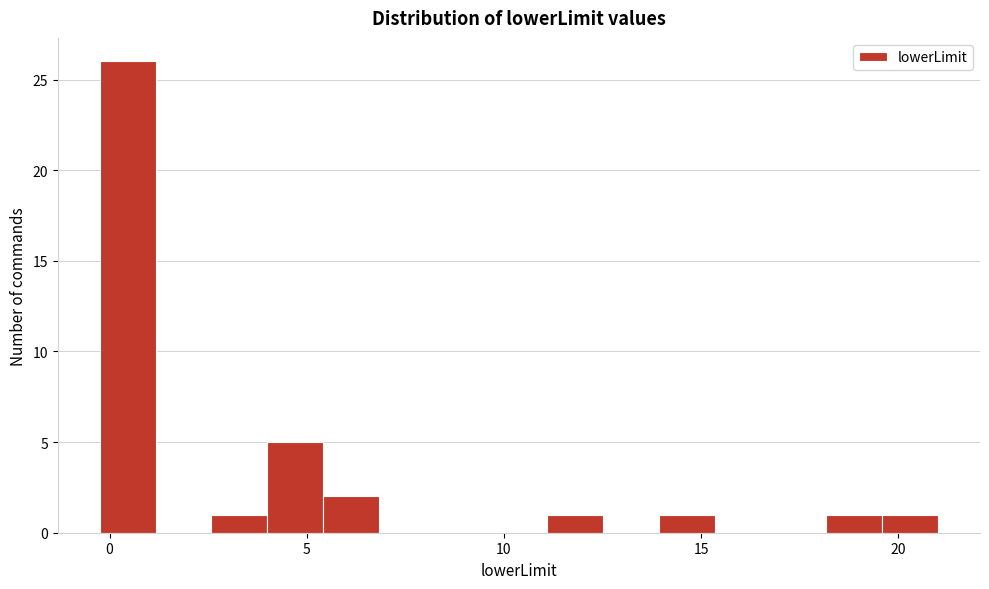

Read against the x-axis, roughly where is the centre of the tallest bar?

0.5